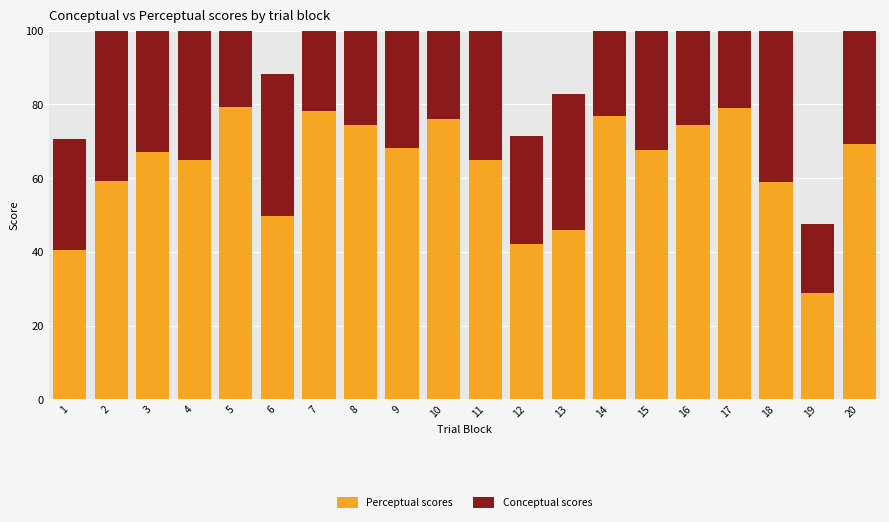

Which series has the largest total across all categories?

Perceptual scores